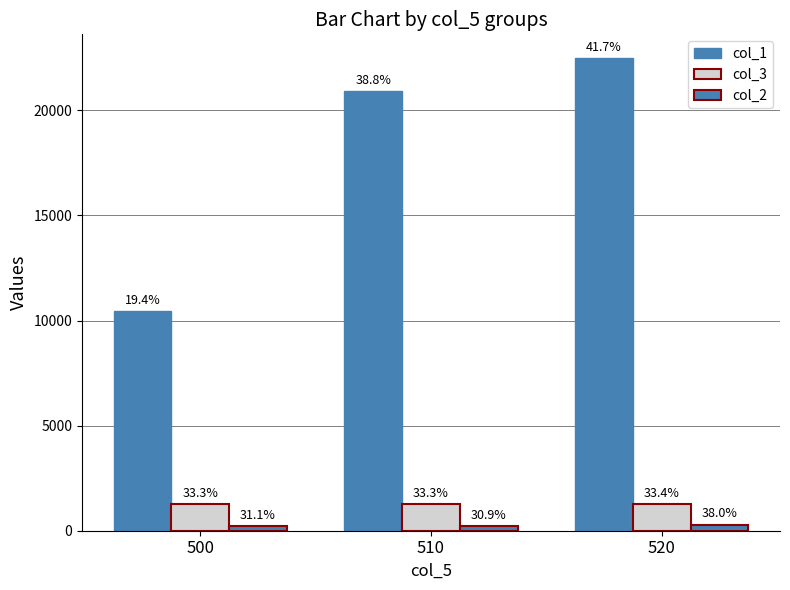

Does the chart contain stacked bars?

No